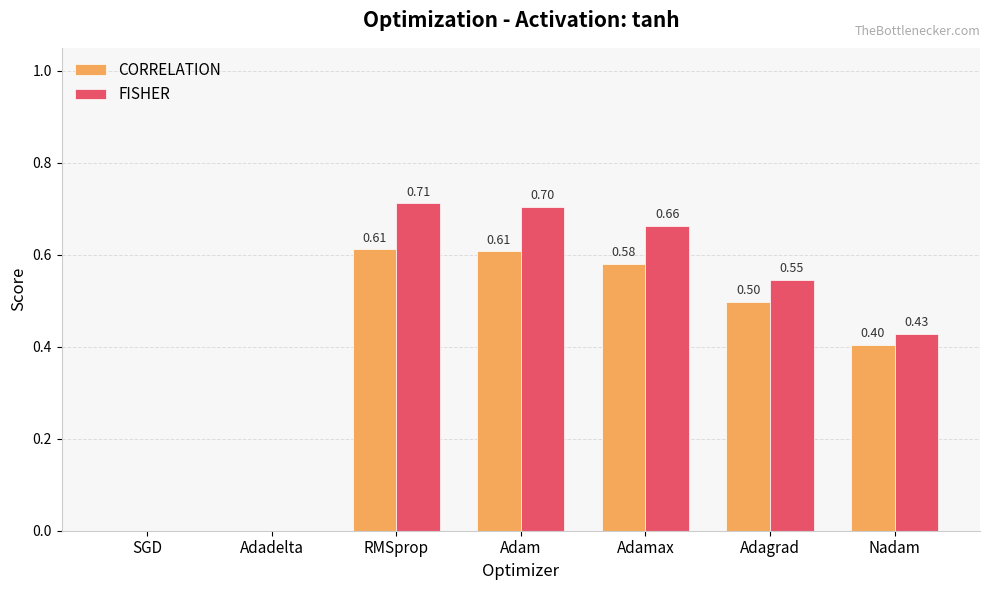

Between Adadelta and RMSprop, which series saw the biggest shift?

FISHER